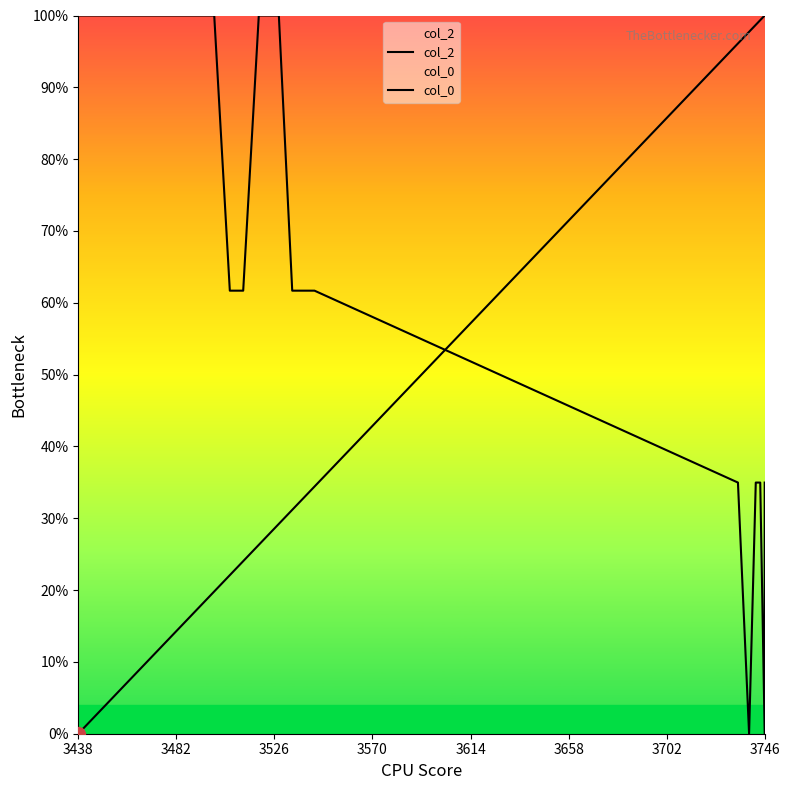

Which series ends up on top after the final intersection of col_2 and col_0?

col_0